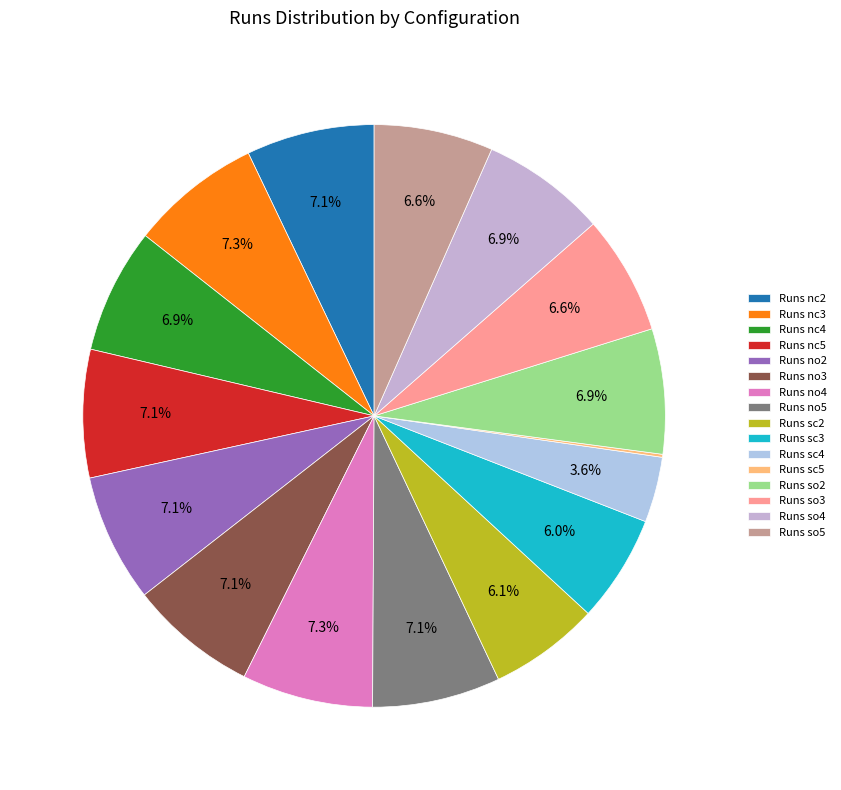

Which category has the smallest portion of the pie?

Runs sc5